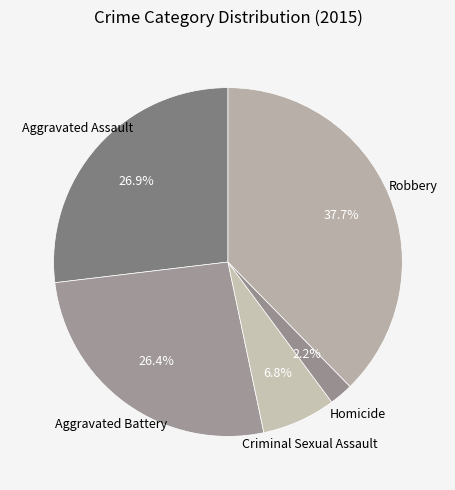

Approximately how many times larger is the value at Aggravated Battery compared to Aggravated Assault?

1.0